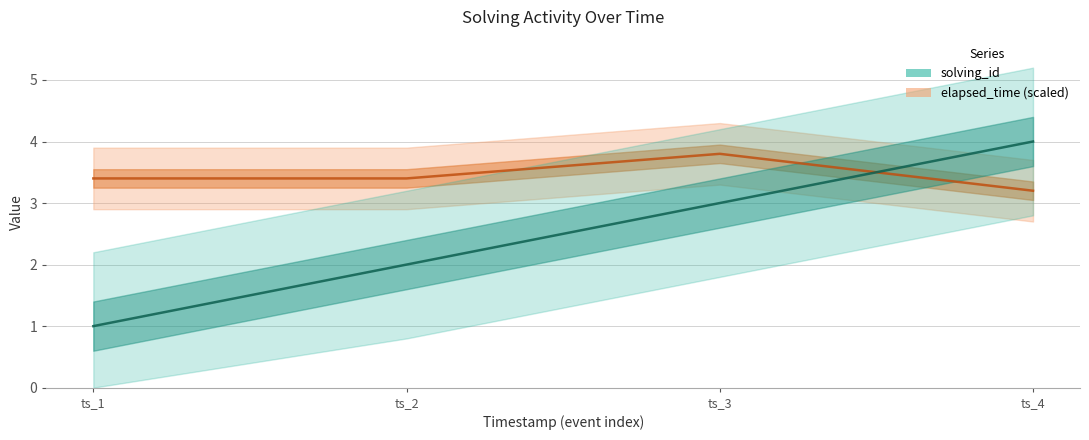

Rank the categories by solving_id value from lowest to highest.

ts_1, ts_2, ts_3, ts_4